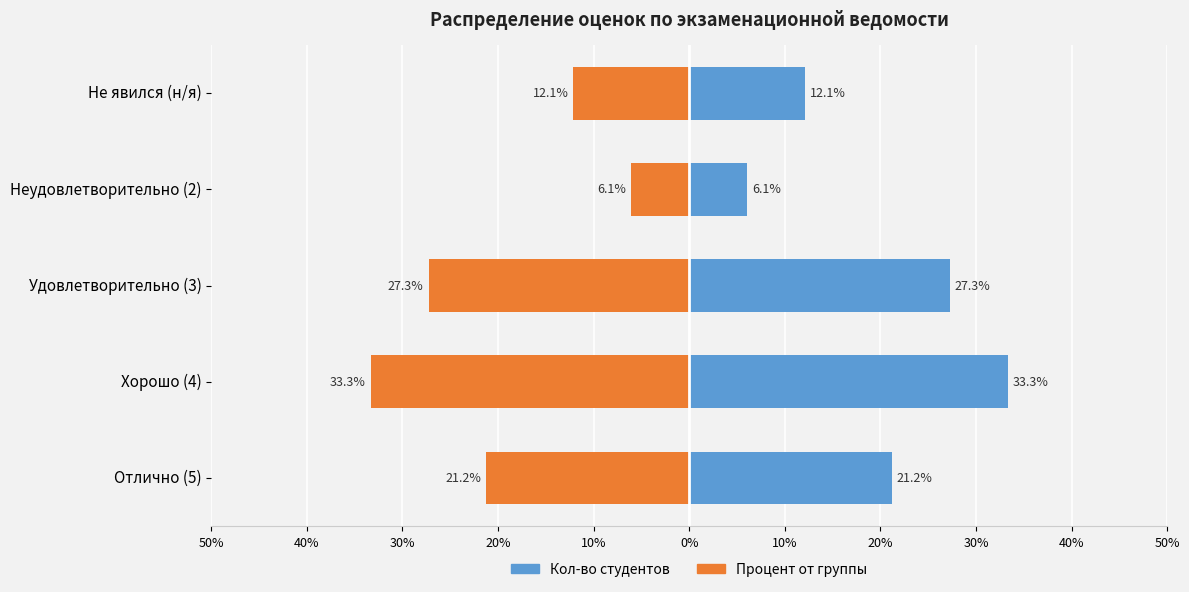

Count the number of categories in the chart.

5